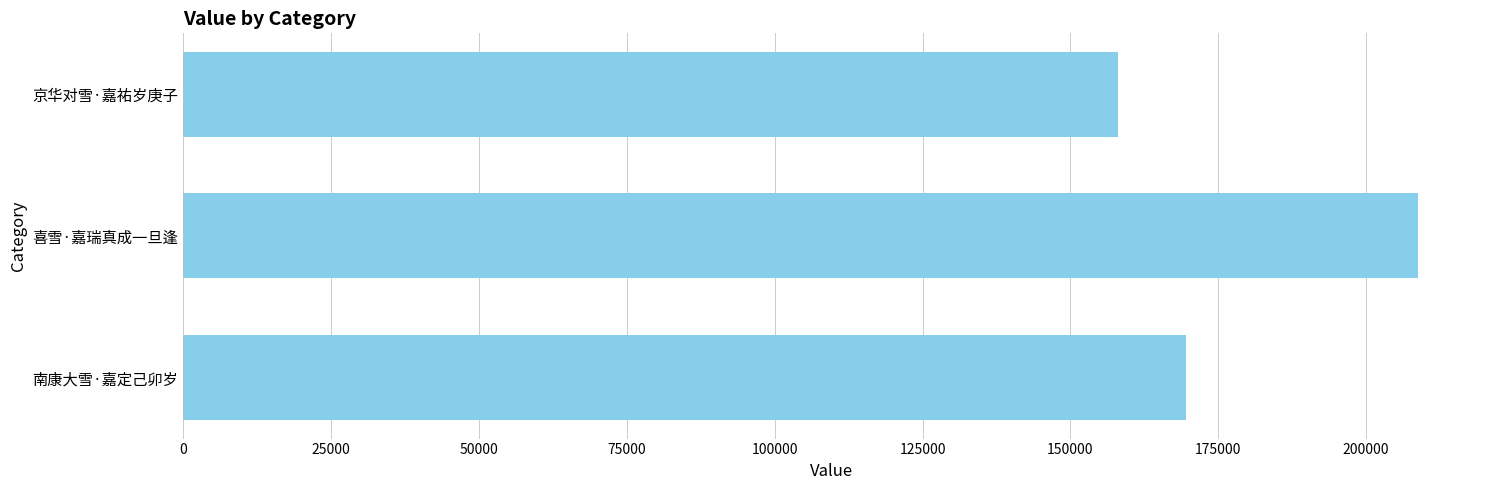

Between 京华对雪·嘉祐岁庚子 and 喜雪·嘉瑞真成一旦逢, which is larger?

喜雪·嘉瑞真成一旦逢